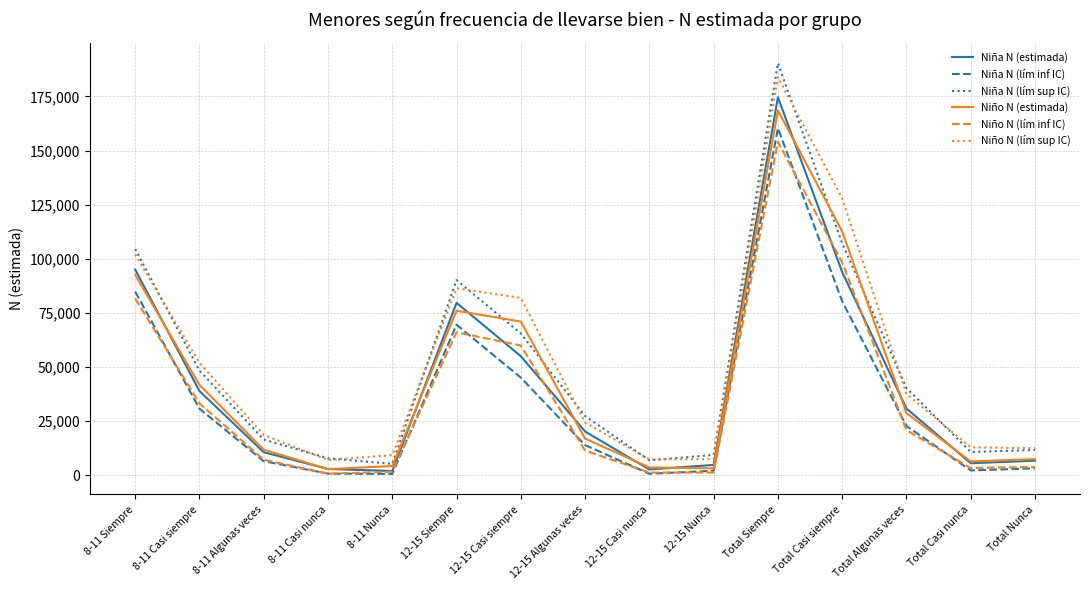

True or false: Niña N (estimada) has a value of 138809 at Total Casi siempre.

False